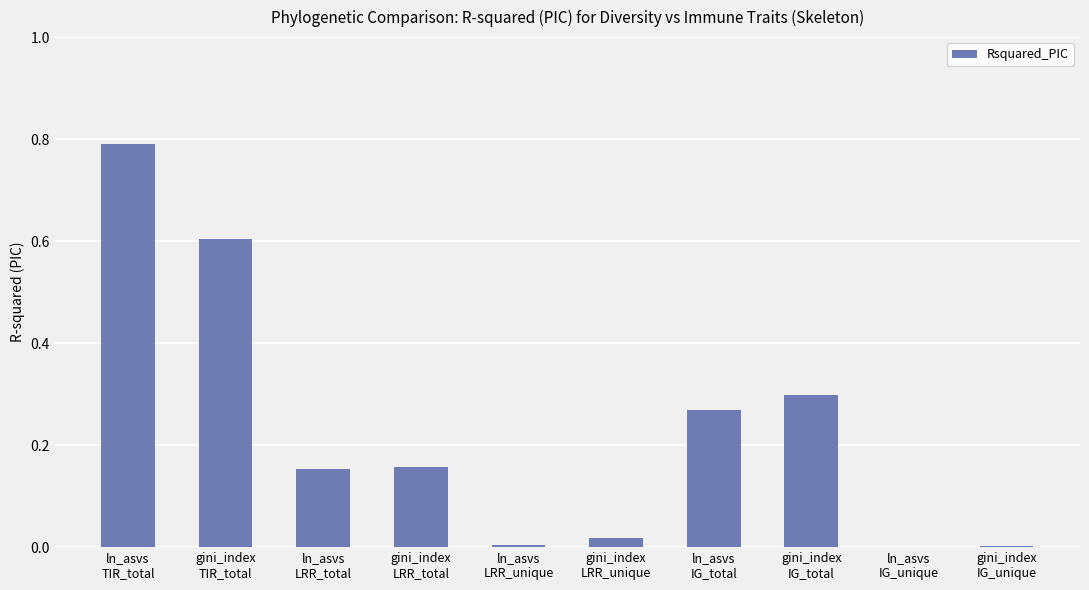

What is the sum of all values?

2.3